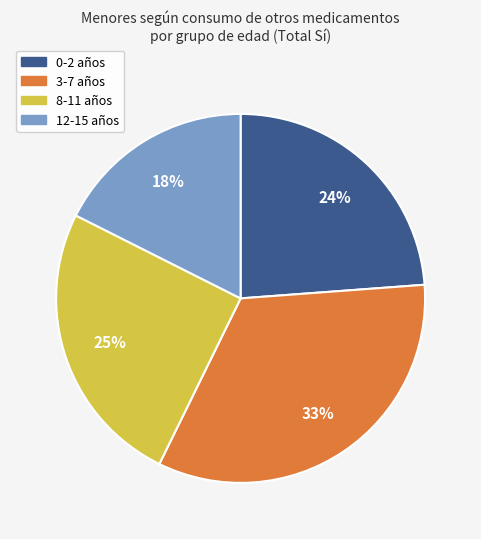

To the nearest percent, what is the average slice percentage?

25%